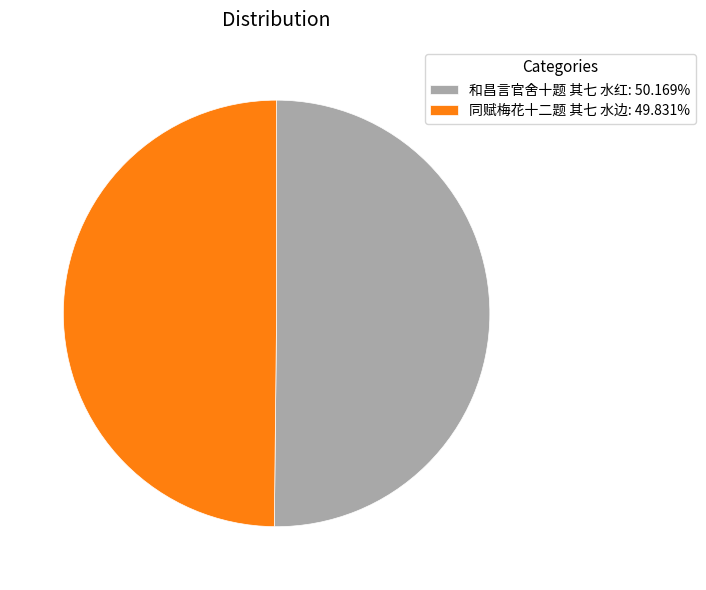

Approximately how many times larger is the value at 同赋梅花十二题 其七 水边: 49.831% compared to 和昌言官舍十题 其七 水红: 50.169%?

1.0